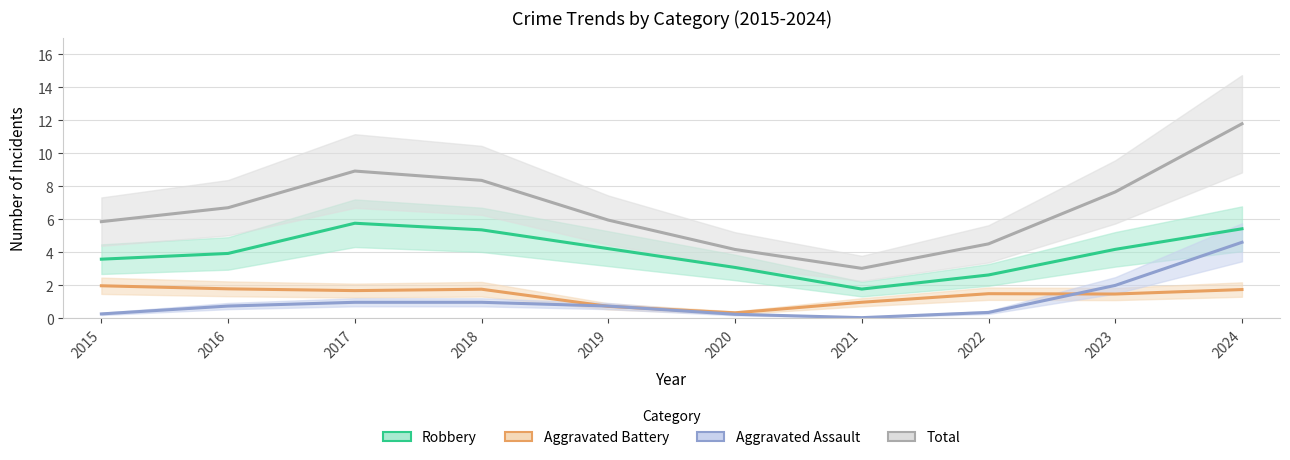

Which series has the widest spread of values?

Total